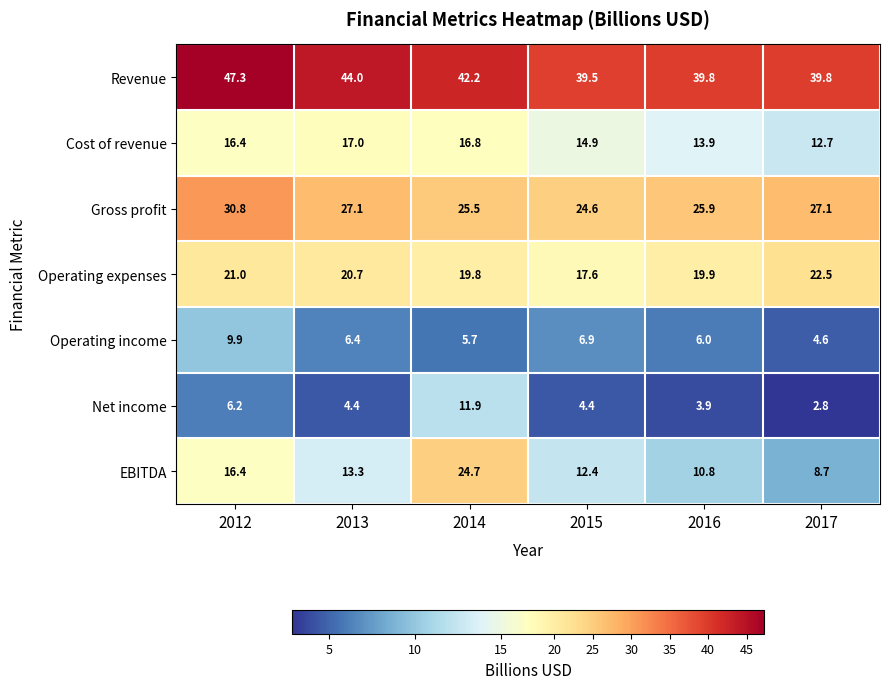

Rank the series by their maximum value, from lowest to highest.

Operating income, Net income, Cost of revenue, Operating expenses, EBITDA, Gross profit, Revenue